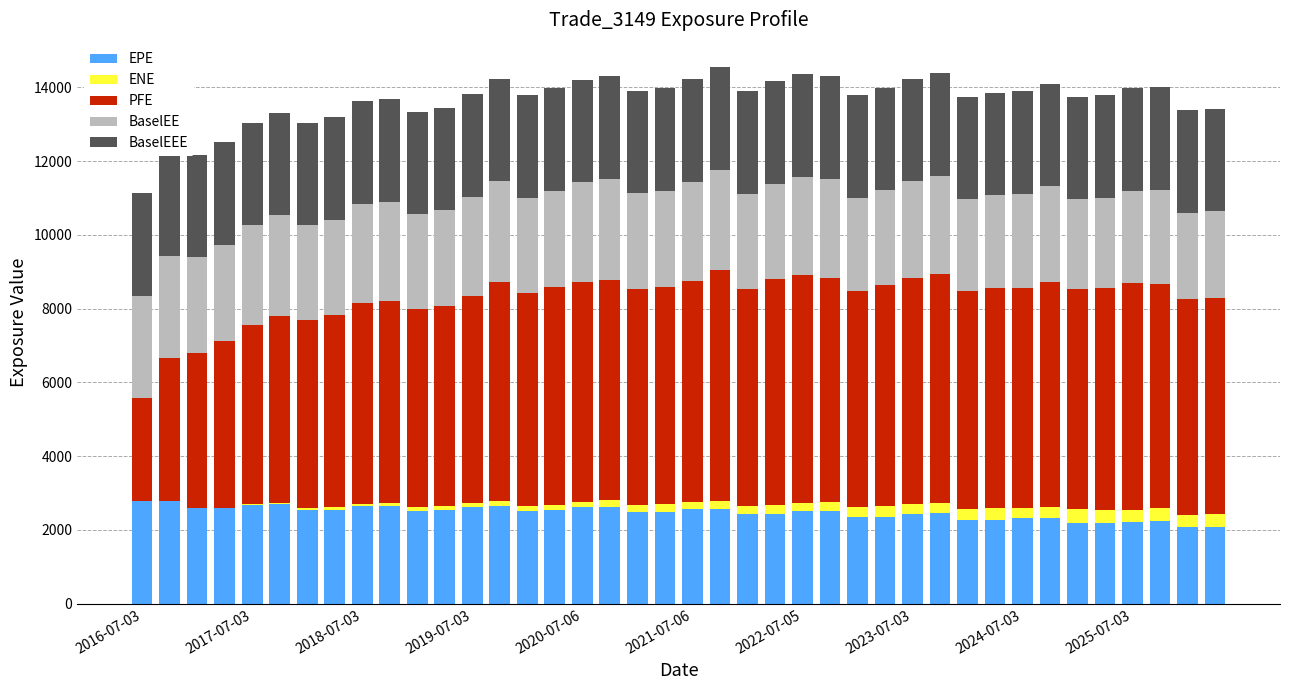

How many bars are there in each group?

5